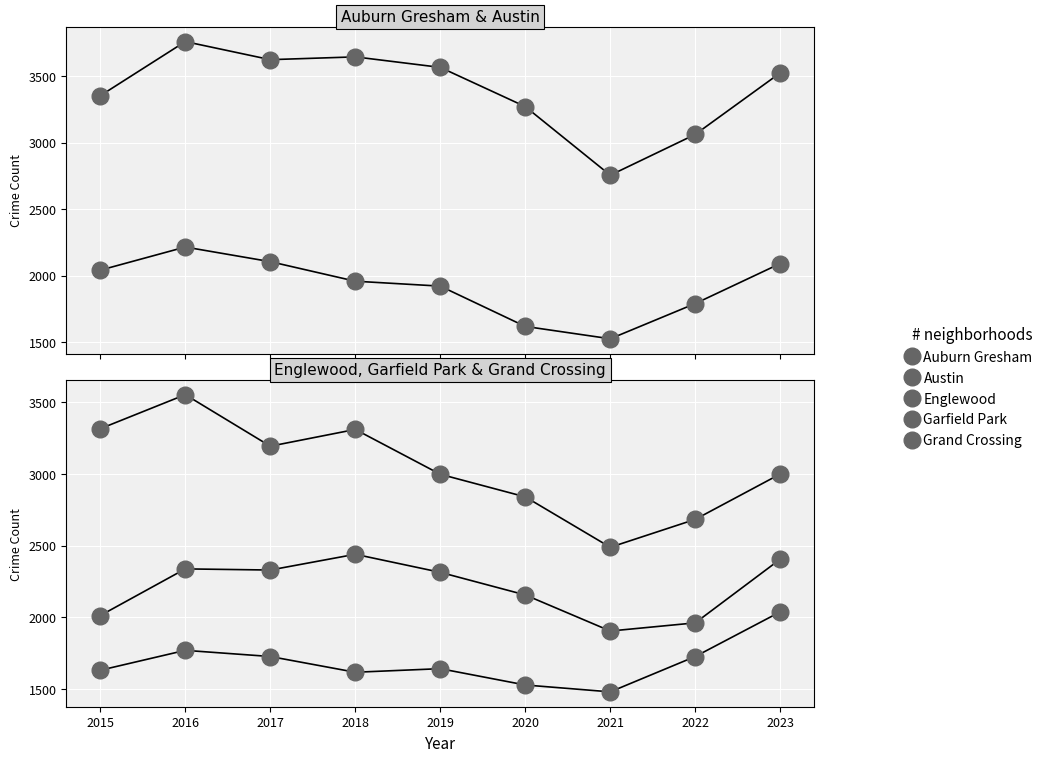

Reading left to right, transcribe all the data shown in this chart.

Auburn Gresham: 2041	2215	2105	1958	1921	1618	1525	1790	2091
Austin: 3353	3760	3624	3645	3566	3271	2755	3062	3525
Englewood: 3316	3554	3194	3311	2998	2840	2488	2683	3000
Garfield Park: 2011	2337	2329	2439	2313	2155	1903	1960	2405
Grand Crossing: 1629	1768	1725	1615	1640	1526	1478	1725	2037